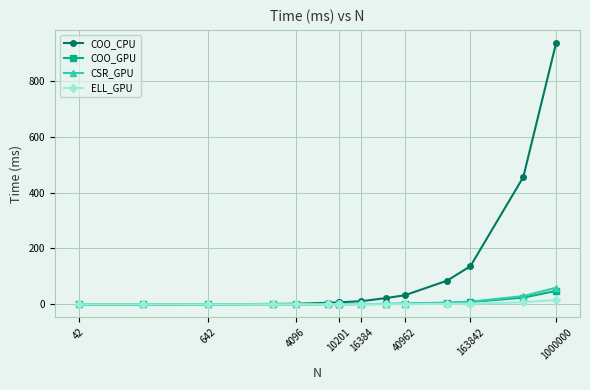

What are all the series names shown in the legend?

COO_CPU, COO_GPU, CSR_GPU, ELL_GPU